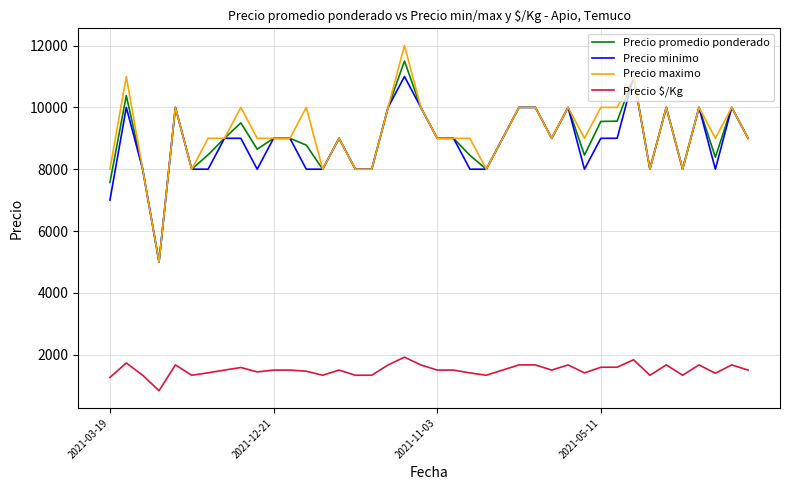

True or false: Precio $/Kg and Precio minimo intersect in this chart.

False